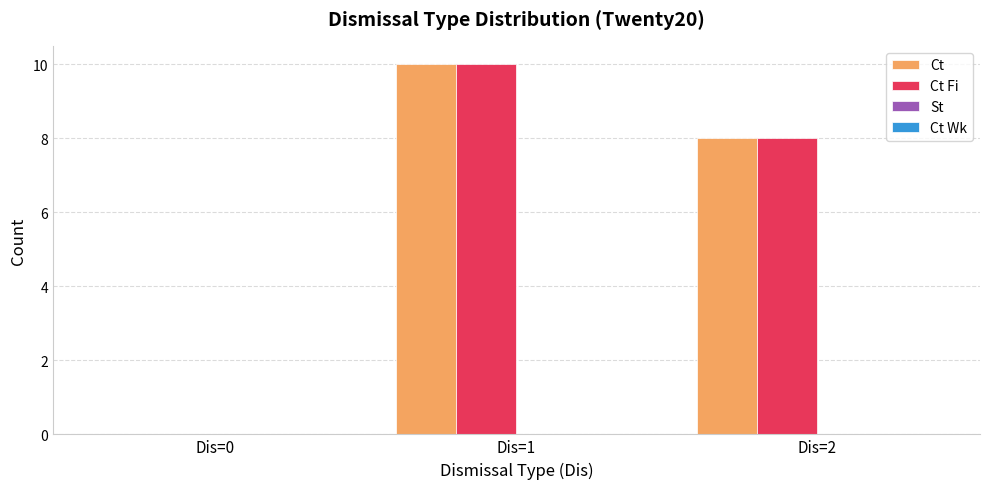

Where is Ct Fi nearest to the value 5?

Dis=2